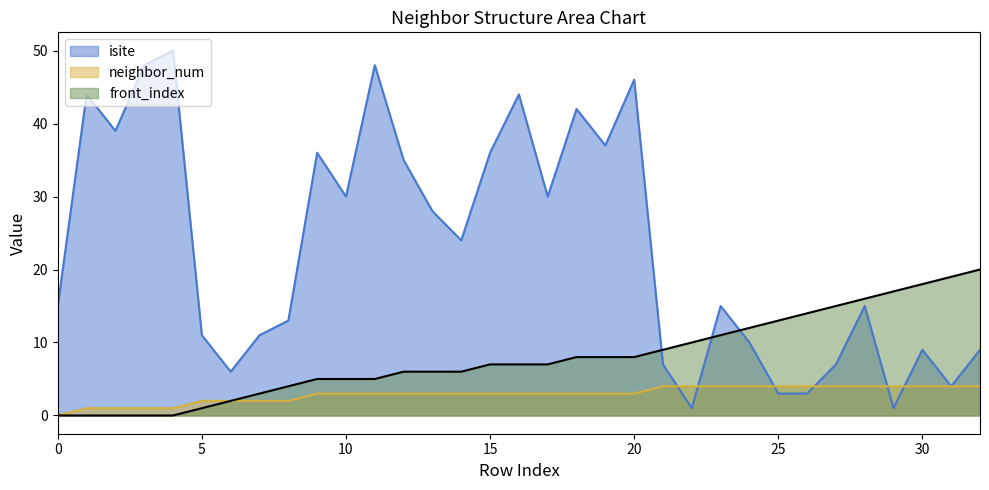

How many values in neighbor_num are above zero?

32